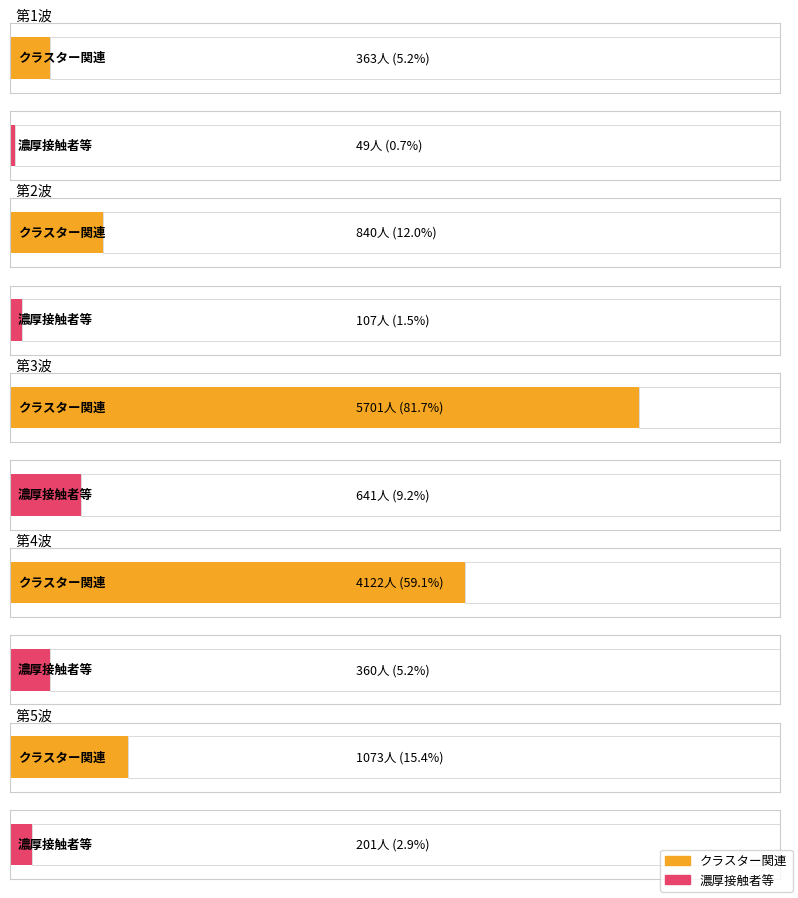

Is the value of クラスター関連 at 第4波 greater than the value of 濃厚接触者等 at 第3波?

Yes